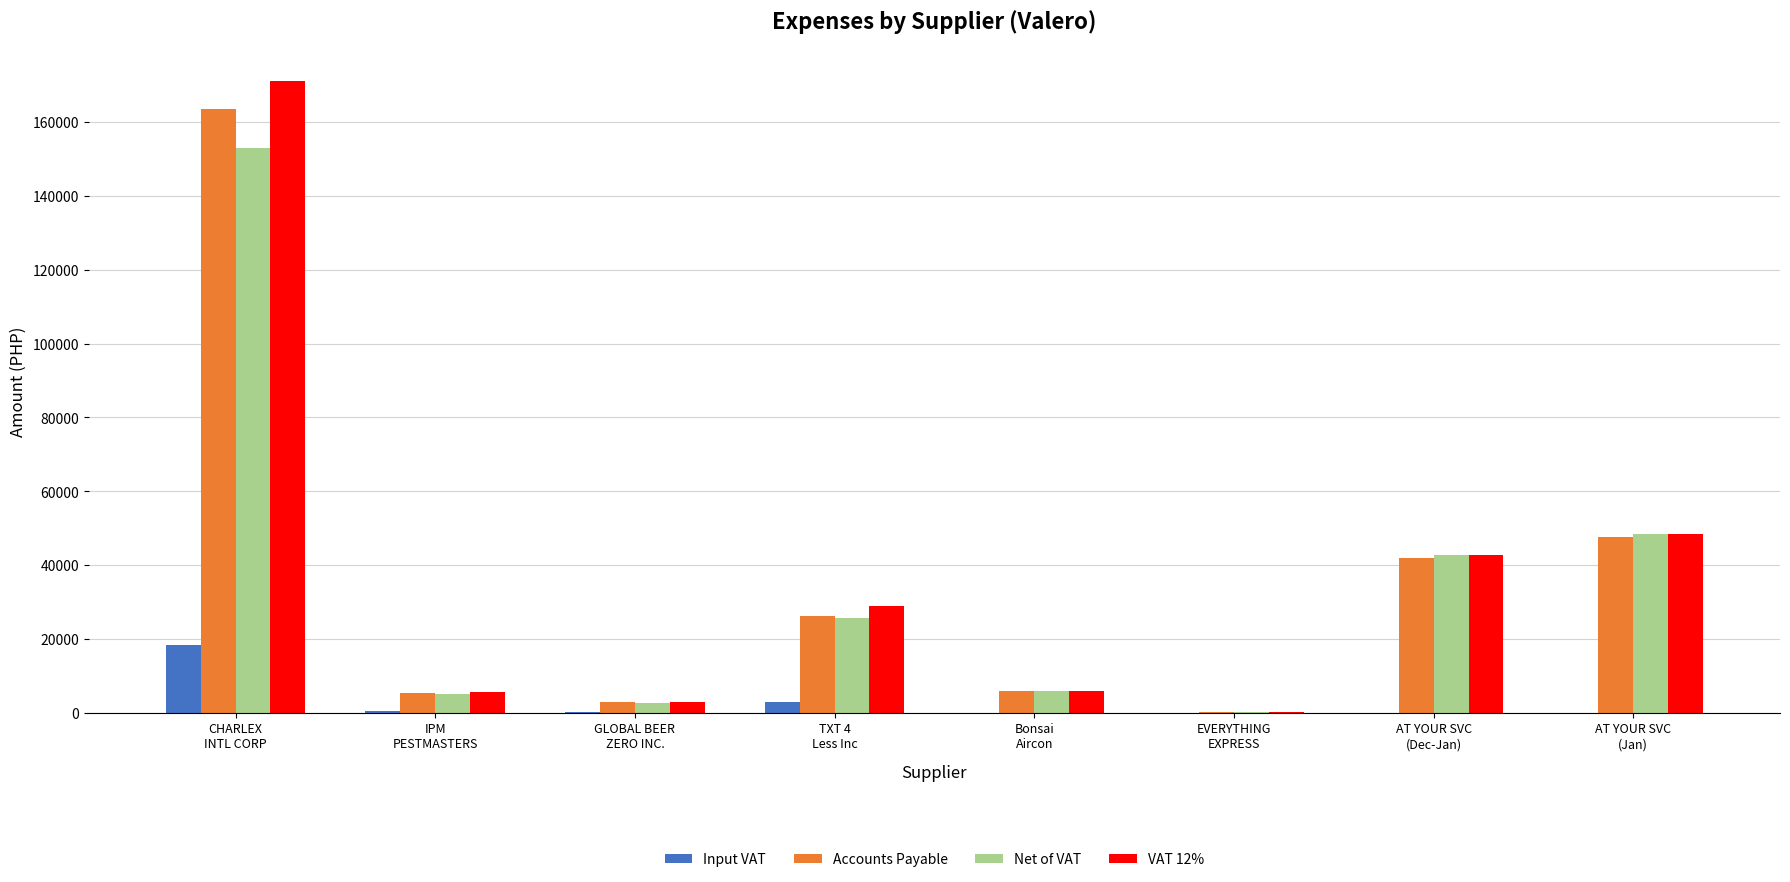

Which series has the largest range (max minus min)?

VAT 12%